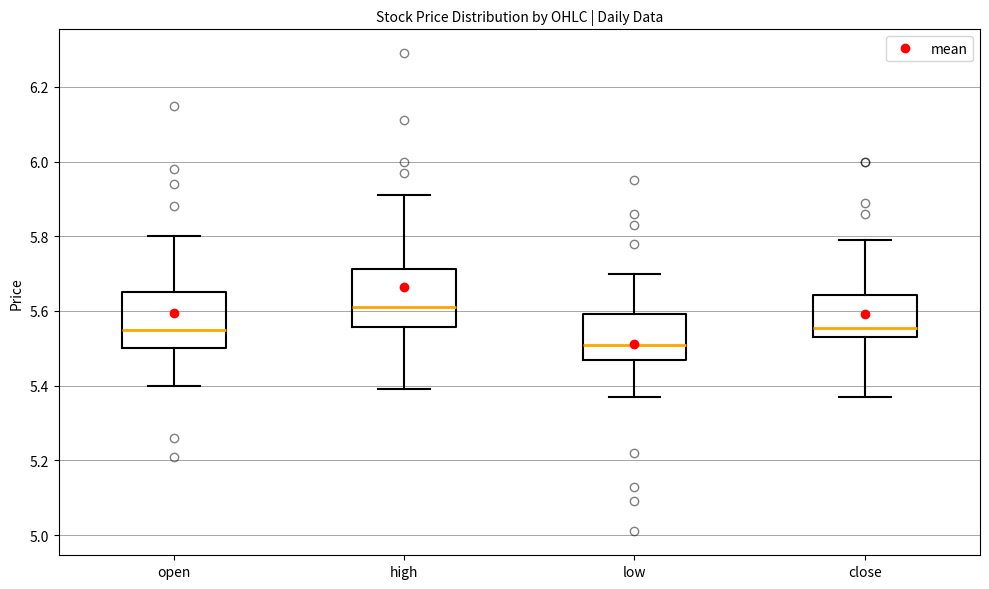

Reading left to right, read every box against the y-axis: the position of its median line, the range the box covers, and the ends of its whiskers. The values are not printed on the chart, so give them approximately, as read against the axis.

open: median 5.56, box 5.50 to 5.66, whiskers 5.40 to 5.80
high: median 5.62, box 5.56 to 5.72, whiskers 5.40 to 5.92
low: median 5.52, box 5.46 to 5.60, whiskers 5.38 to 5.70
close: median 5.56, box 5.54 to 5.64, whiskers 5.38 to 5.80